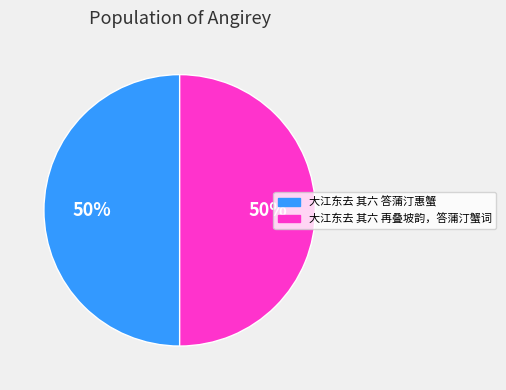

To the nearest percent, what percentage of the pie is 大江东去 其六 答蒲汀惠蟹?

50%